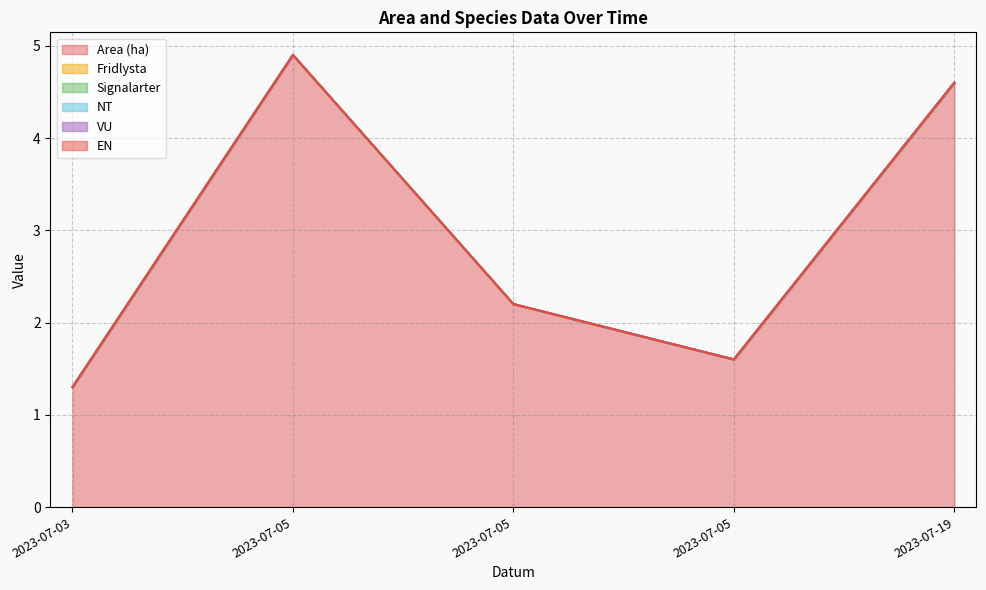

True or false: VU and Fridlysta intersect in this chart.

False